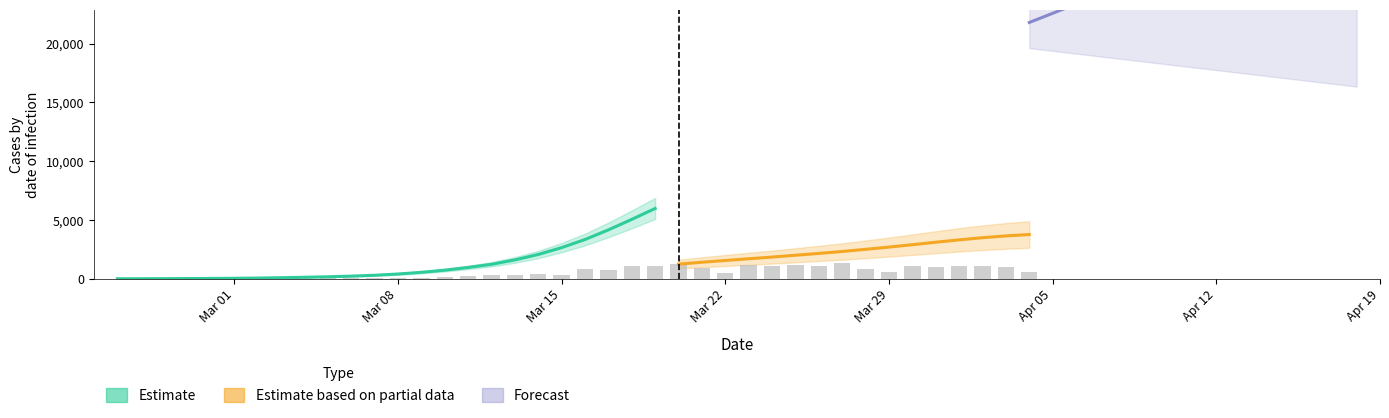

What is the total value across all series at 2020-03-05?

191